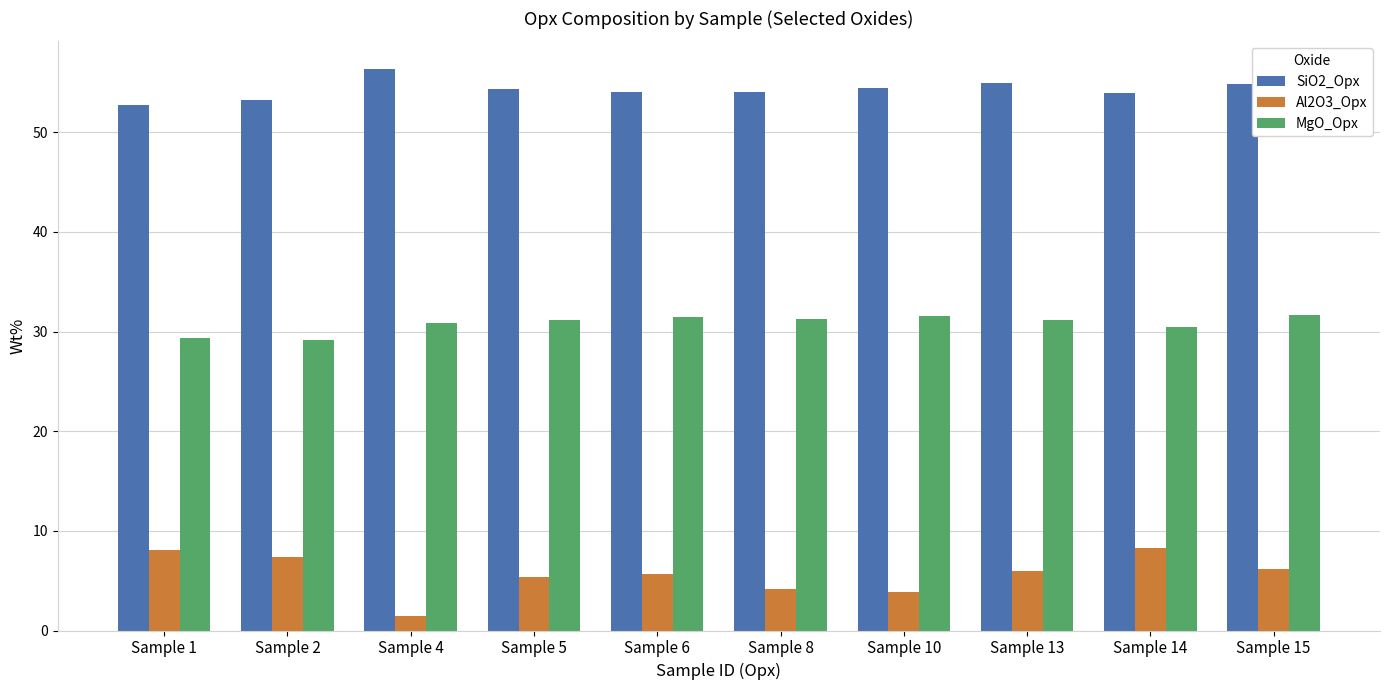

What is the smallest value displayed?

1.4